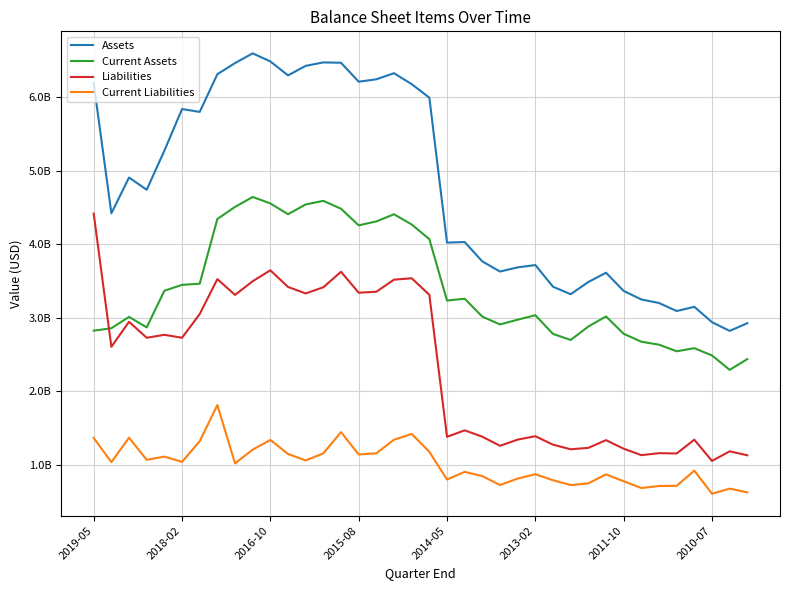

True or false: Assets and Current Assets cross at least once.

False